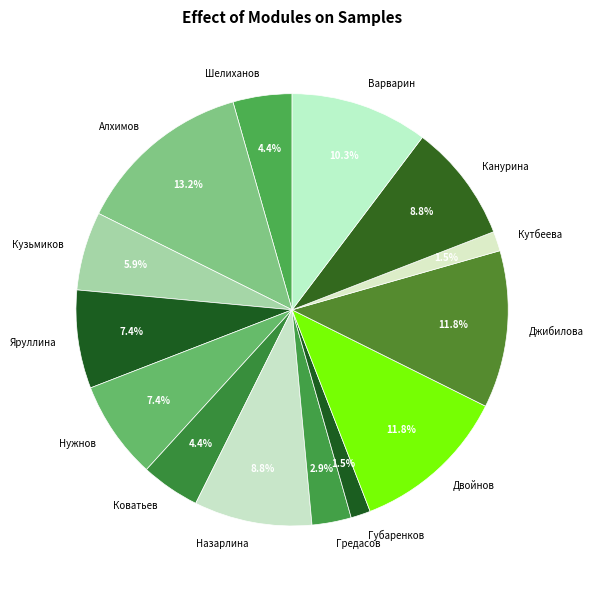

What is the ratio of the value at Джибилова to the value at Коватьев?

2.7